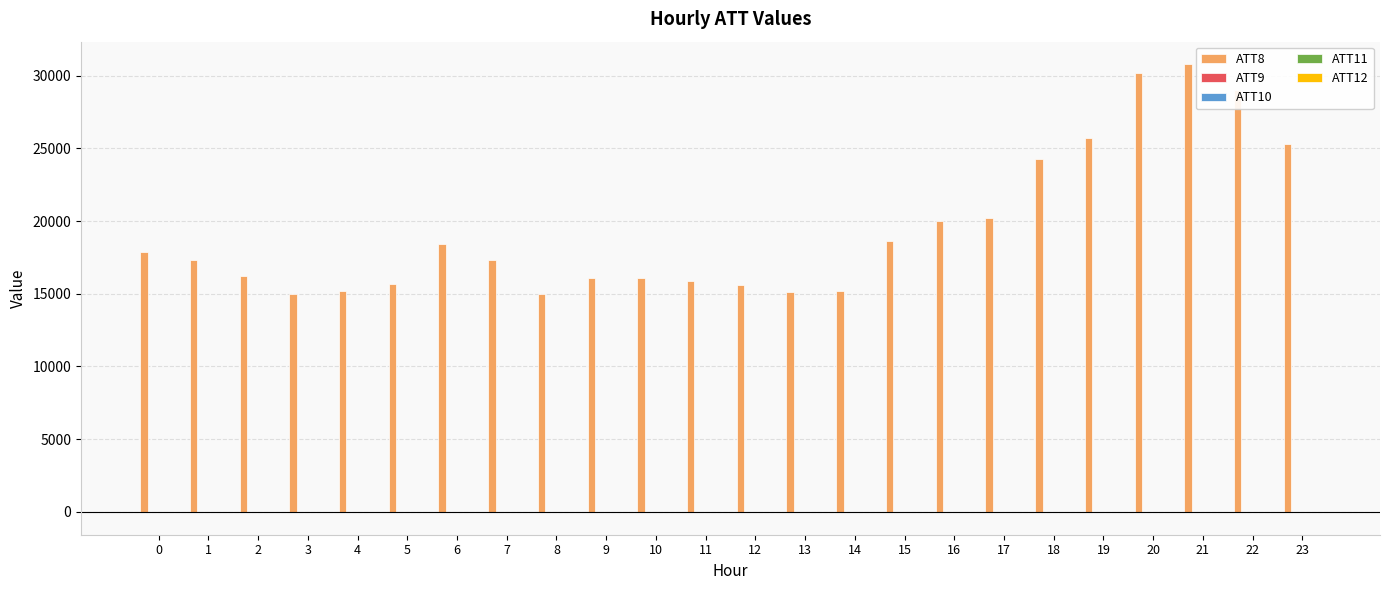

The value of ATT8 at 10 is 16100.0. True or false?

True